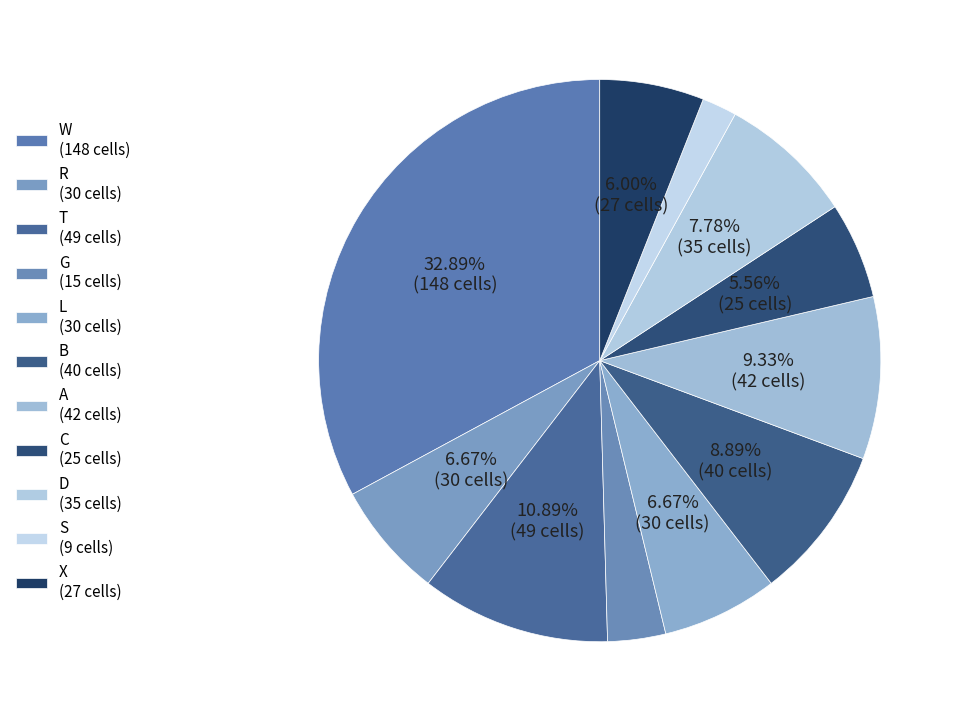

Which has a higher value, C or D?

D